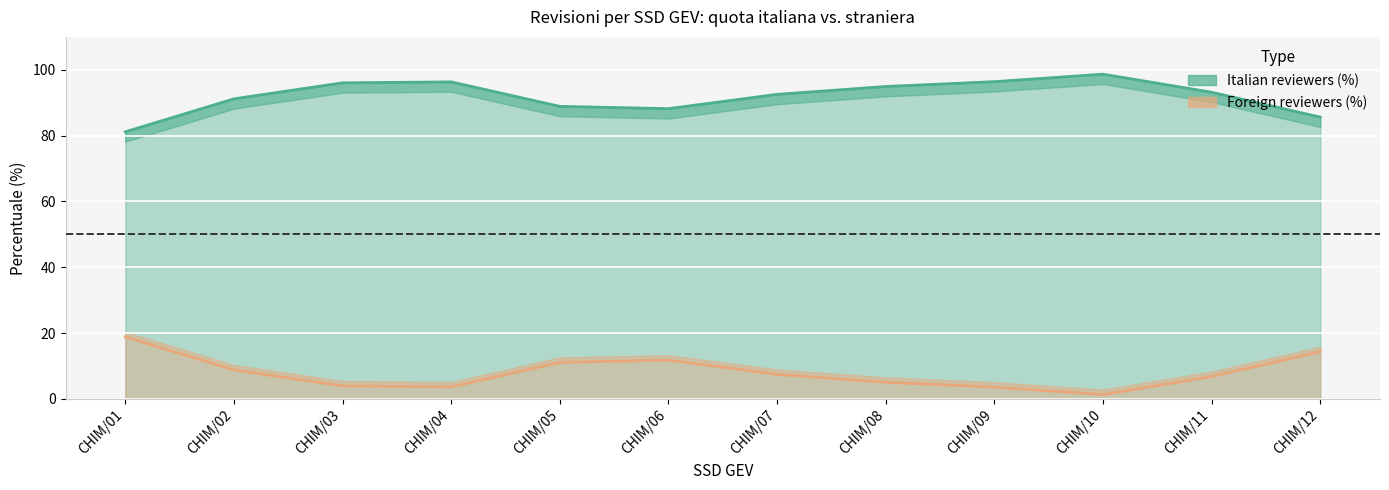

List the series in order of their overall mean, lowest first.

Foreign reviewers (%), Italian reviewers (%)